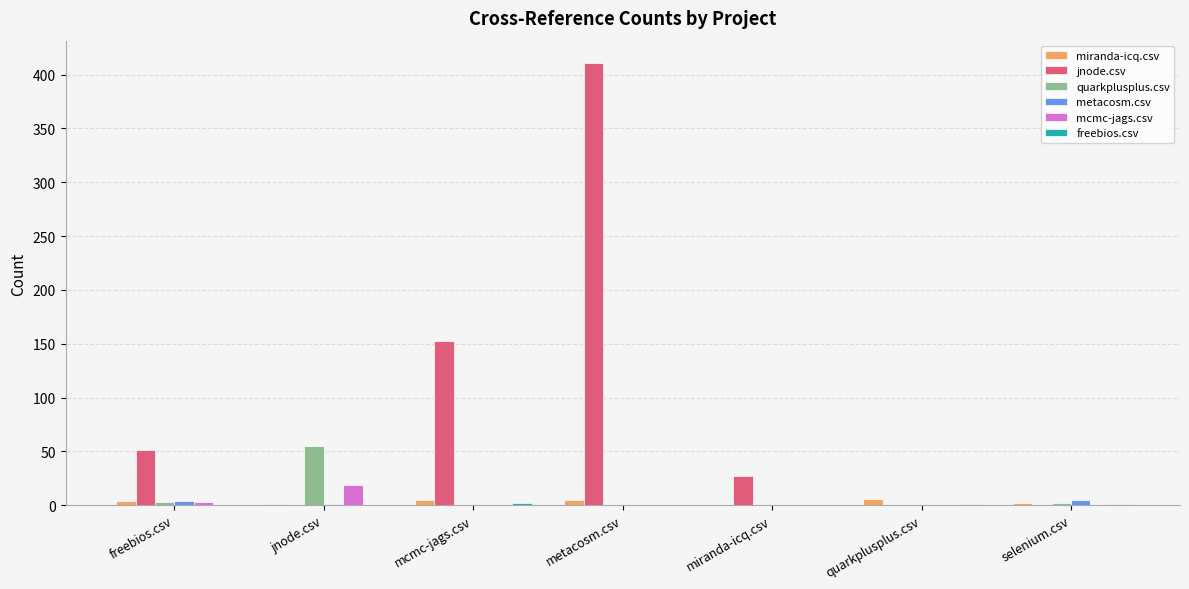

Which category has the highest value in the jnode.csv series?

metacosm.csv